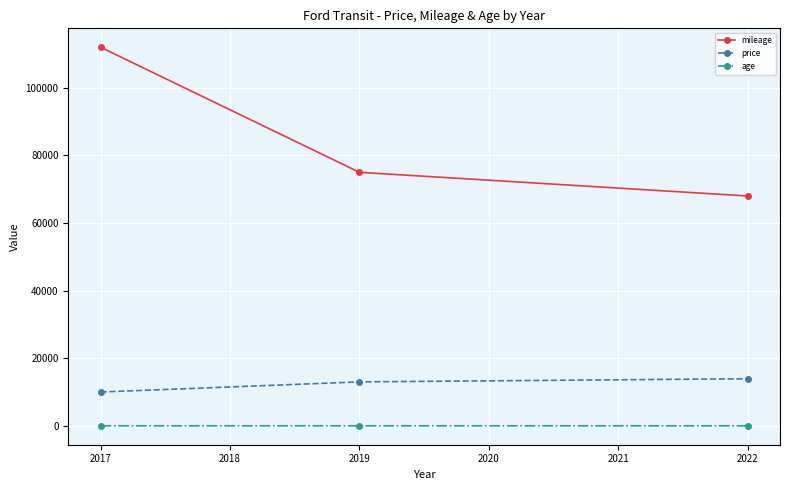

Which series has the largest range (max minus min)?

mileage